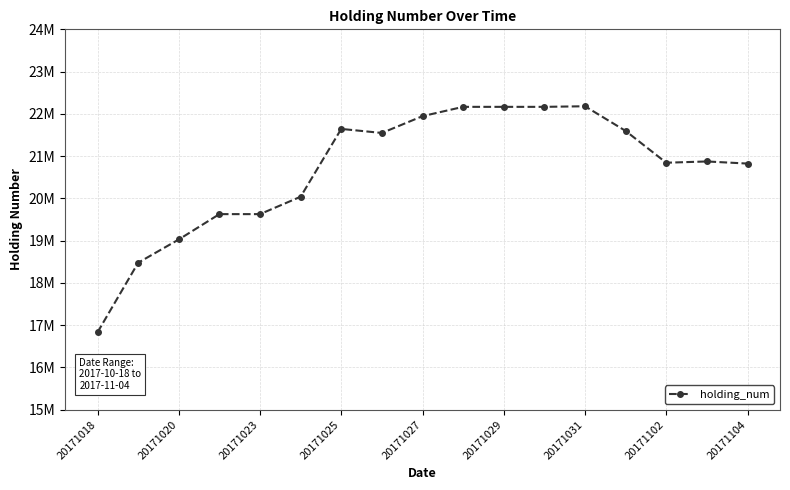

What is the average value?

20681647